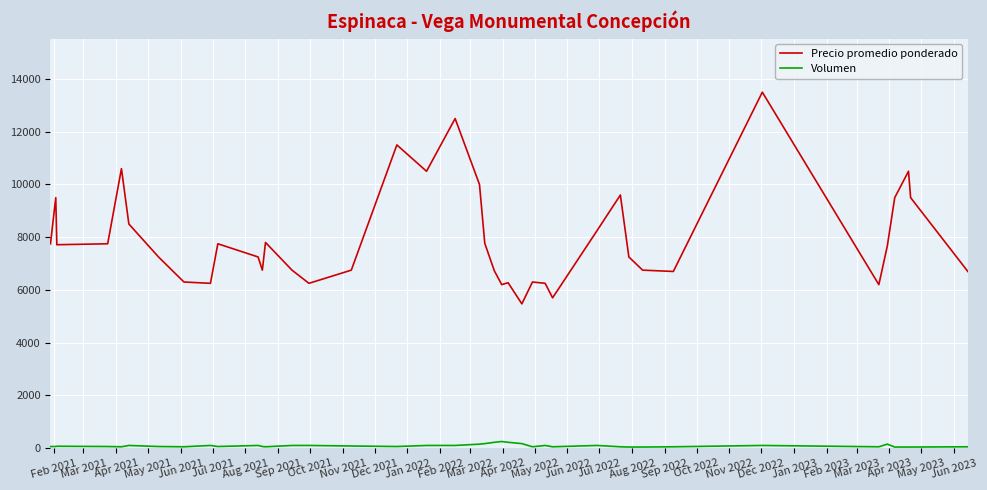

List the series in order of their peak value, lowest first.

Volumen, Precio promedio ponderado